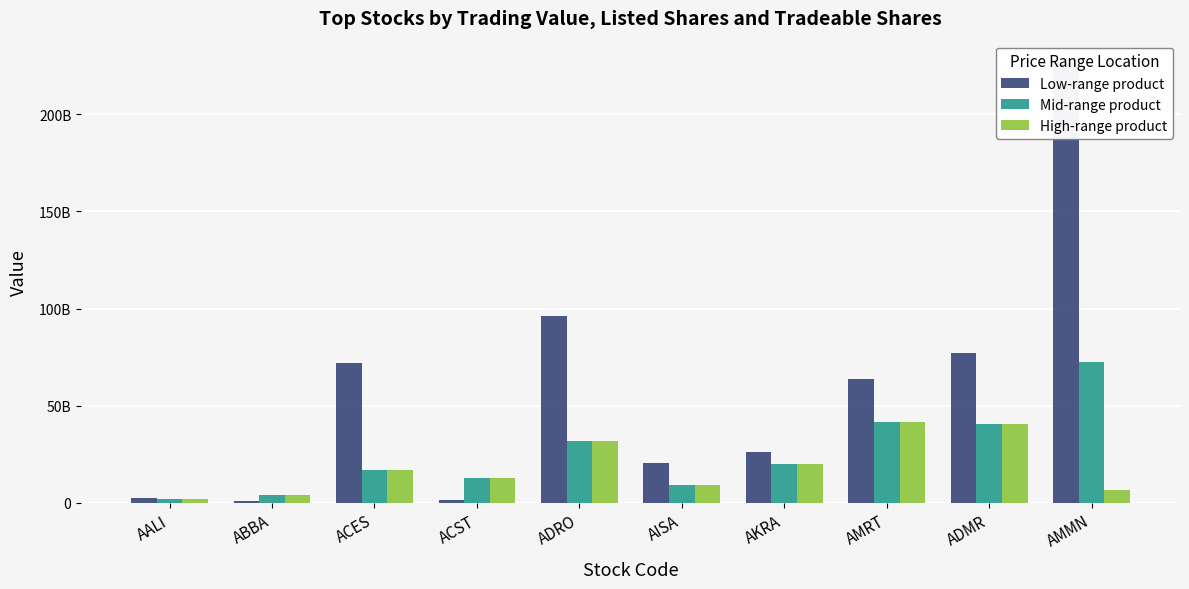

True or false: Mid-range product has a value of 537548895 at AALI.

False